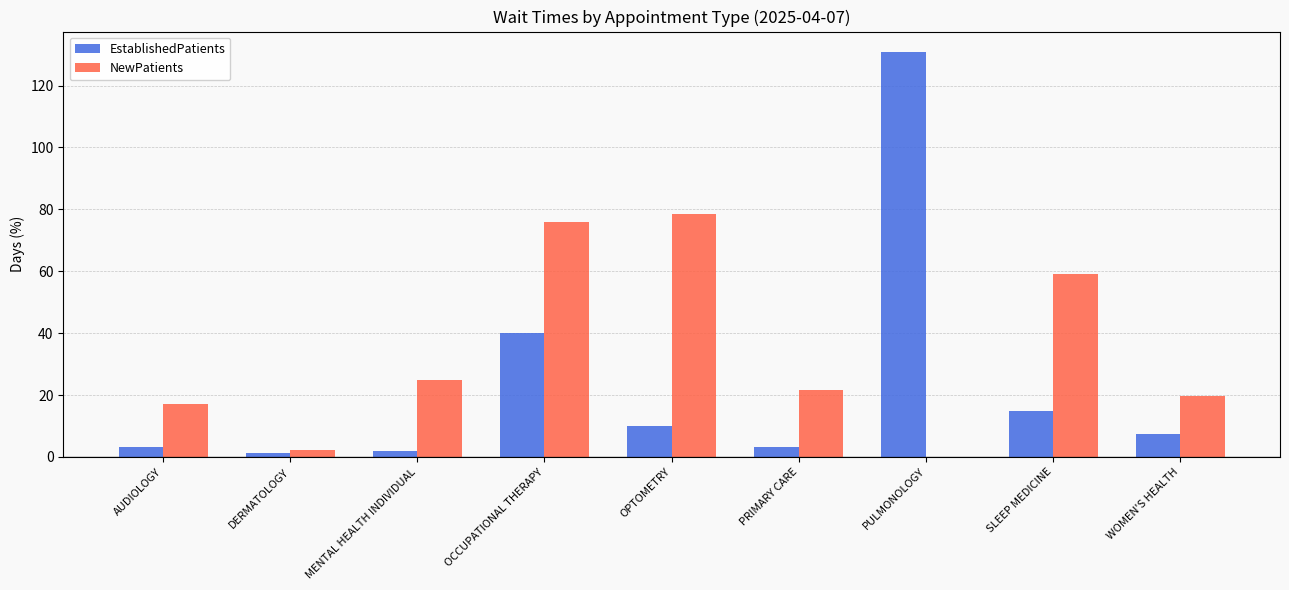

The EstablishedPatients series shows 10.0 at OPTOMETRY. True or false?

True